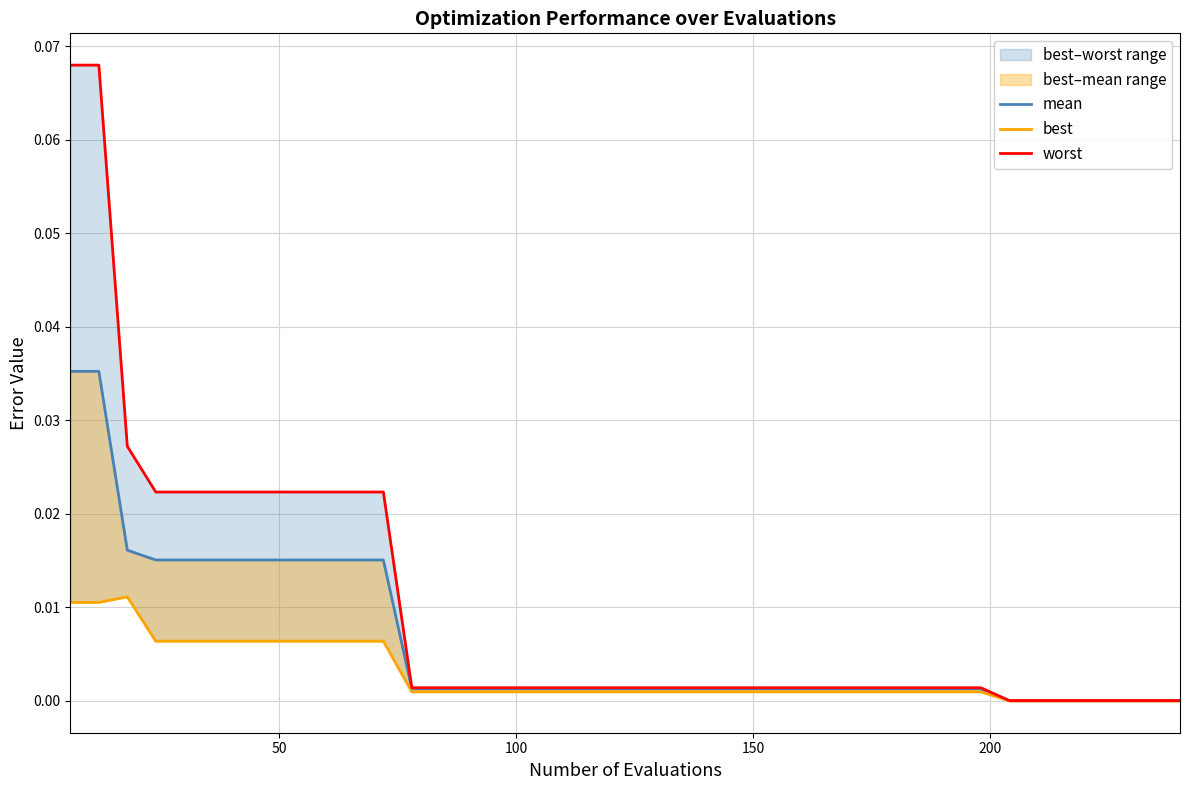

True or false: worst and best cross at least once.

False